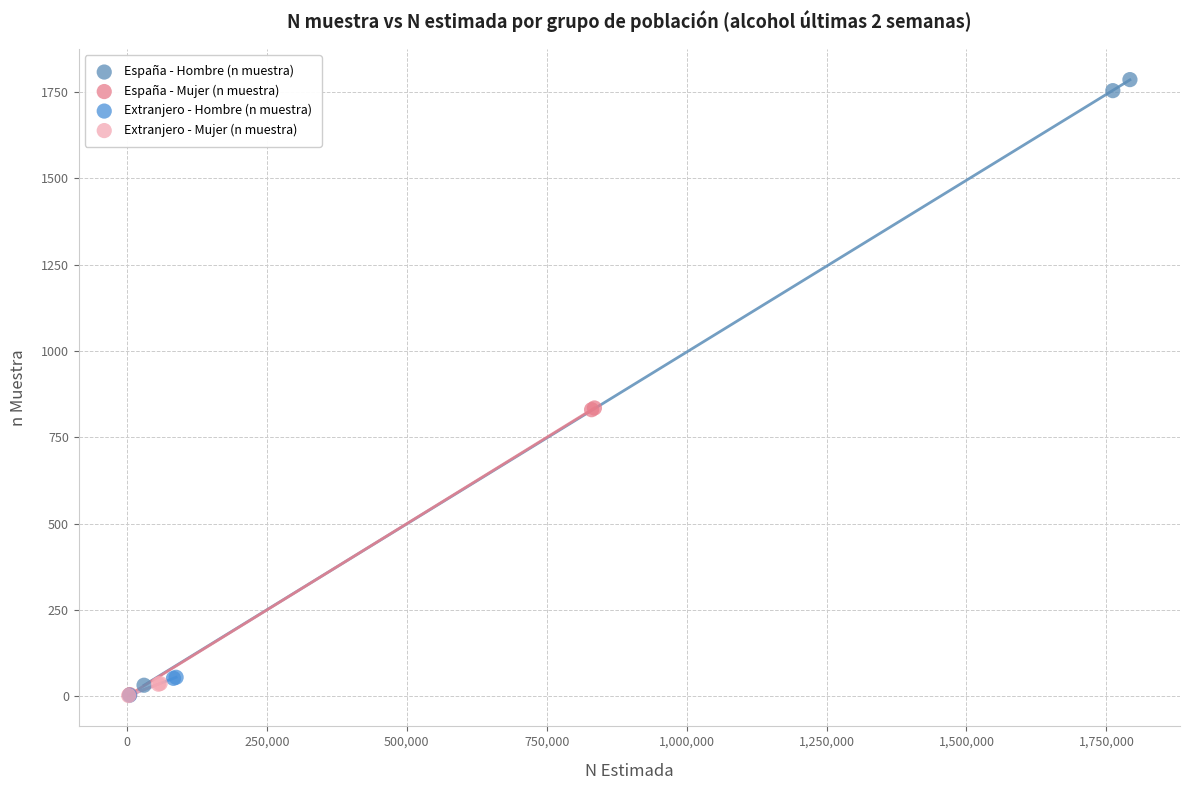

Which series has the widest spread of Y values?

España - Hombre (n muestra)